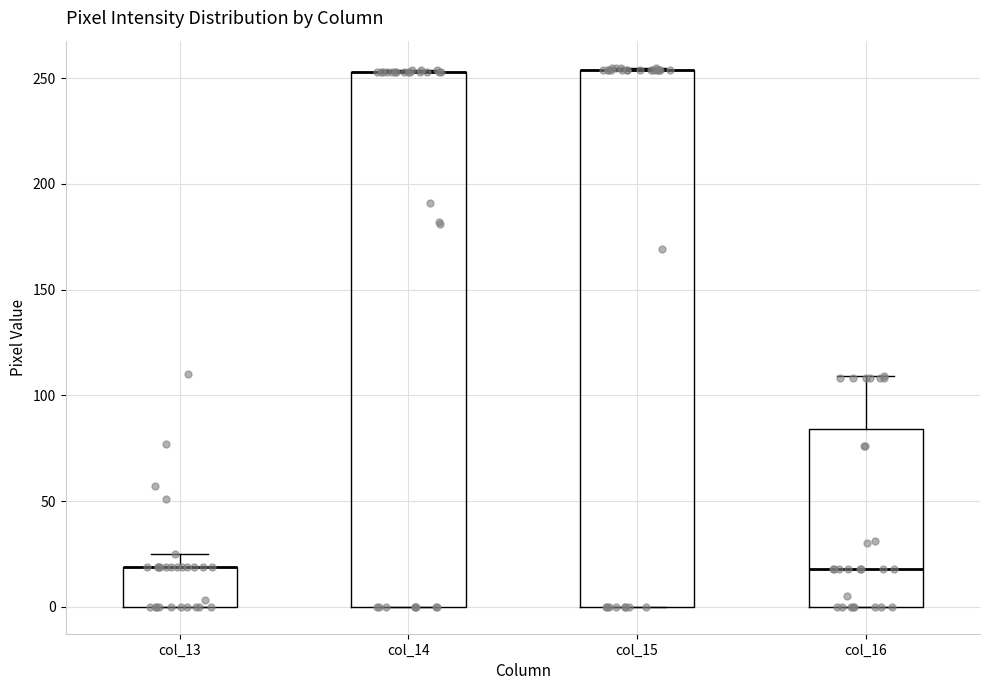

Where is the upper edge of the box for col_15 on the y-axis? The values are not printed on the chart, so give them approximately, as read against the axis.

255